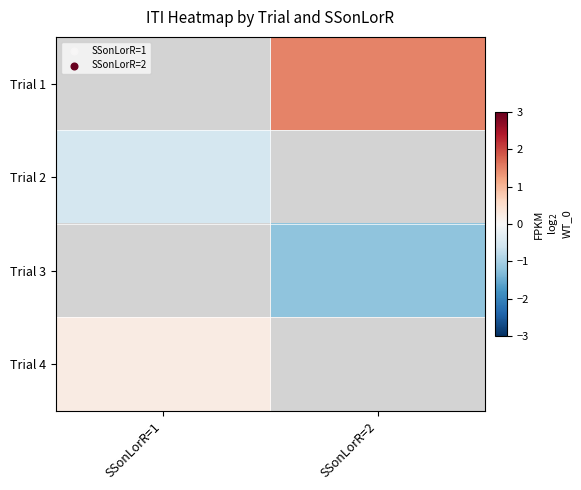

Read the Trial 2 value at SSonLorR=1.

-0.5